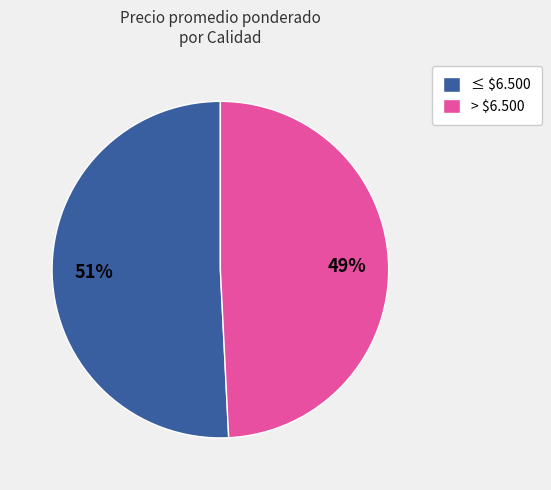

Which slice represents more than half of the pie?

≤ $6.500